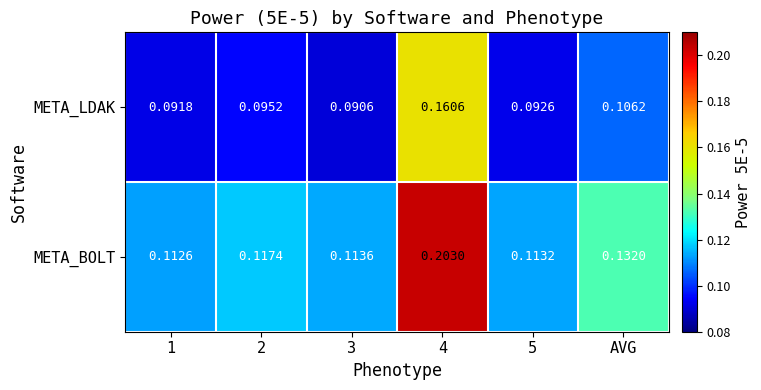

Which series has the largest range (max minus min)?

META_BOLT